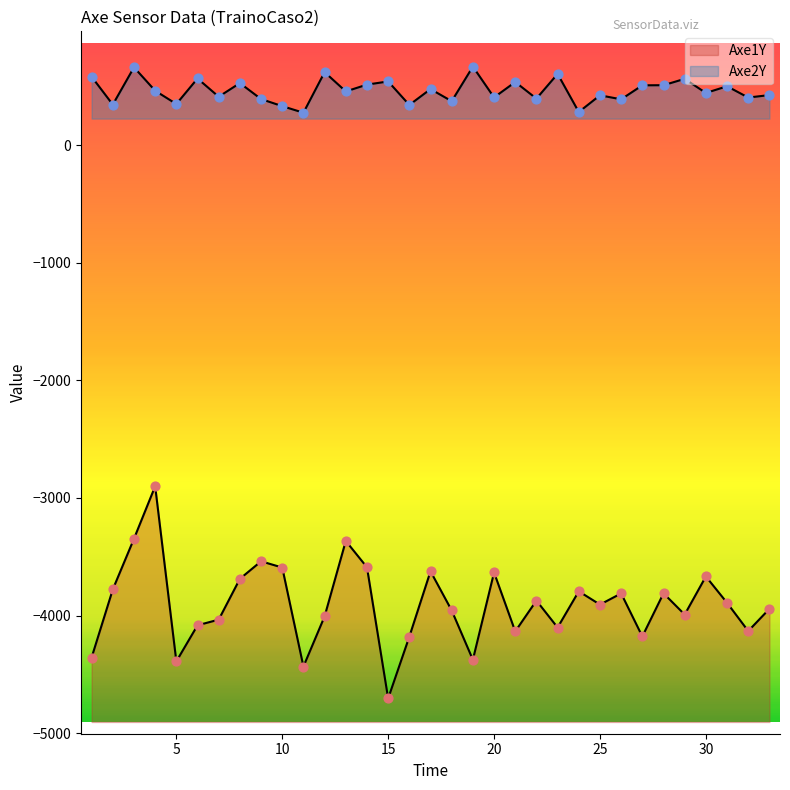

Which series contains the lowest Y value?

Axe1Y